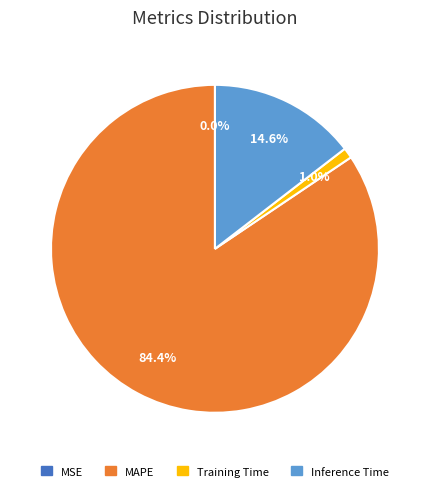

Does any single category account for the majority?

Yes